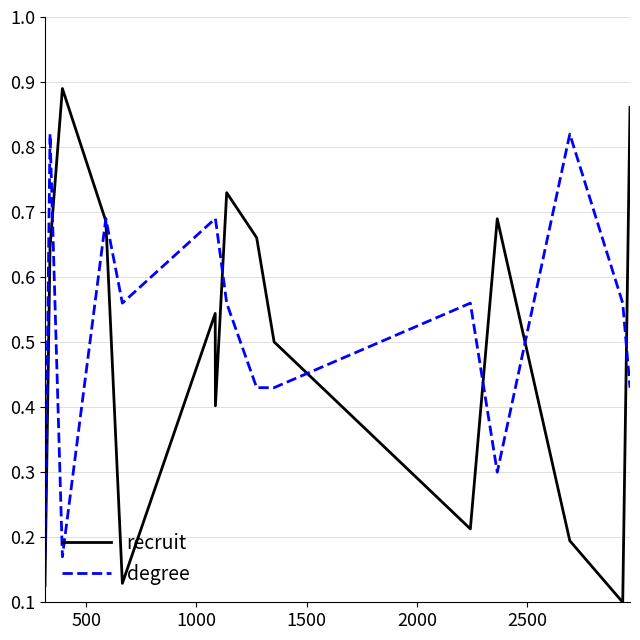

In recruit, how many points are higher than both neighbors (excluding endpoints)?

4